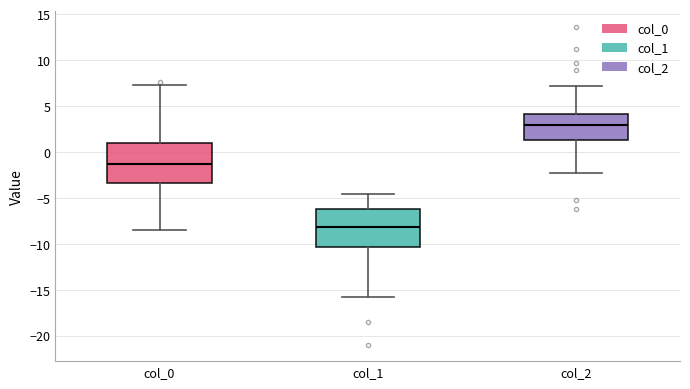

Reading left to right, transcribe this box plot: for each box, give where its median line is, the range the box spans, and where its two whiskers end, as read against the y-axis. The values are not printed on the chart, so give them approximately, as read against the axis.

col_0: median -1.5, box -3.5 to 1.0, whiskers -8.5 to 7.5
col_1: median -8.0, box -10.5 to -6.0, whiskers -16.0 to -4.5
col_2: median 3.0, box 1.5 to 4.0, whiskers -2.5 to 7.0